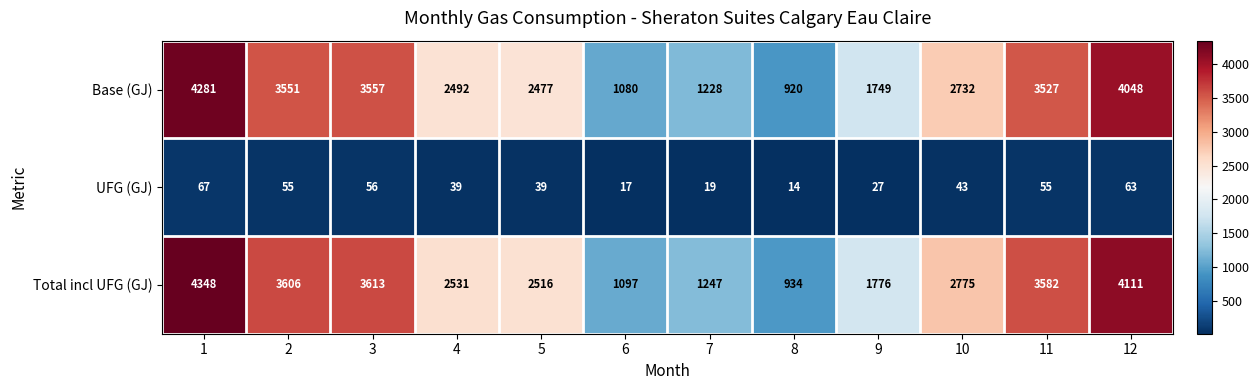

Which series has the largest total across all categories?

Total incl UFG (GJ)